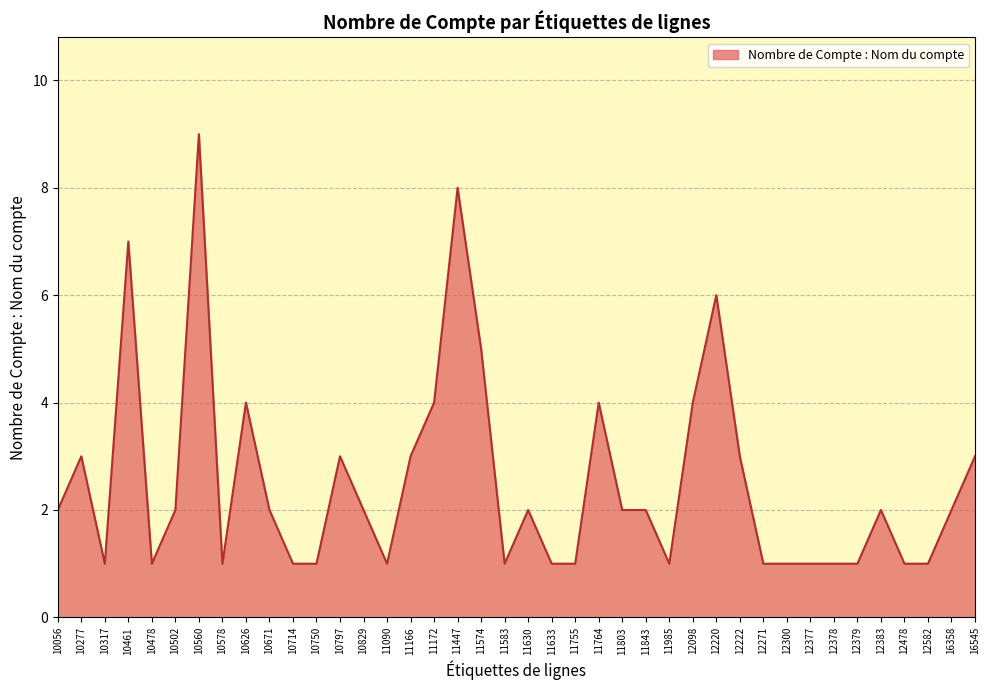

Reading left to right, what are all the values shown in this chart?

2	3	1	7	1	2	9	1	4	2	1	1	3	2	1	3	4	8	5	1	2	1	1	4	2	2	1	4	6	3	1	1	1	1	1	2	1	1	2	3